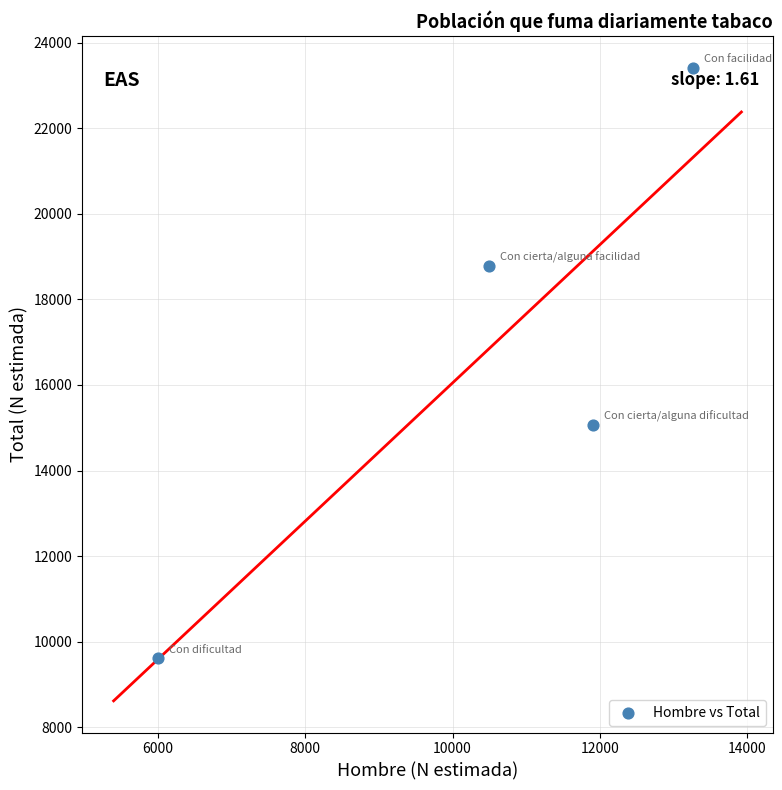

What Y value in the scatter plot is closest to 16512?

15059